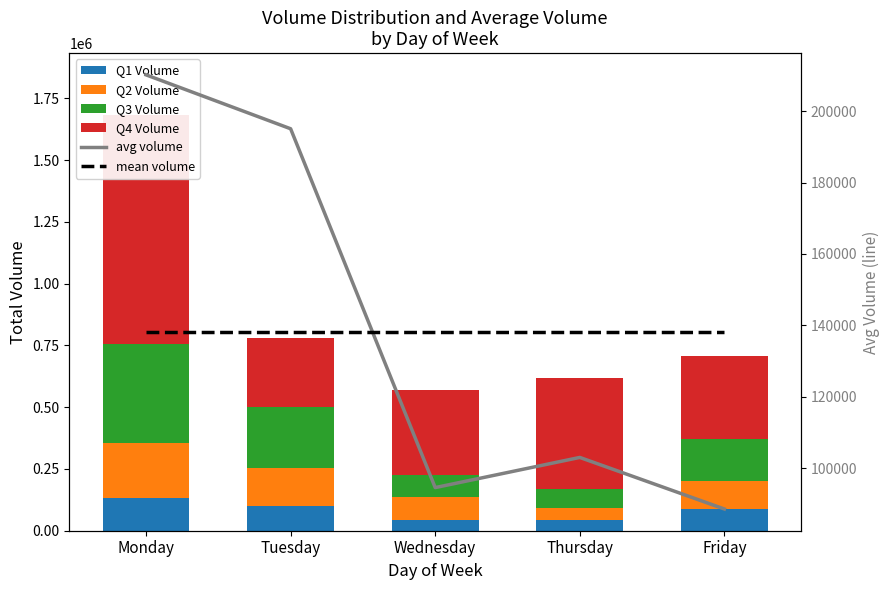

How many values in the avg volume series are below 103047?

2